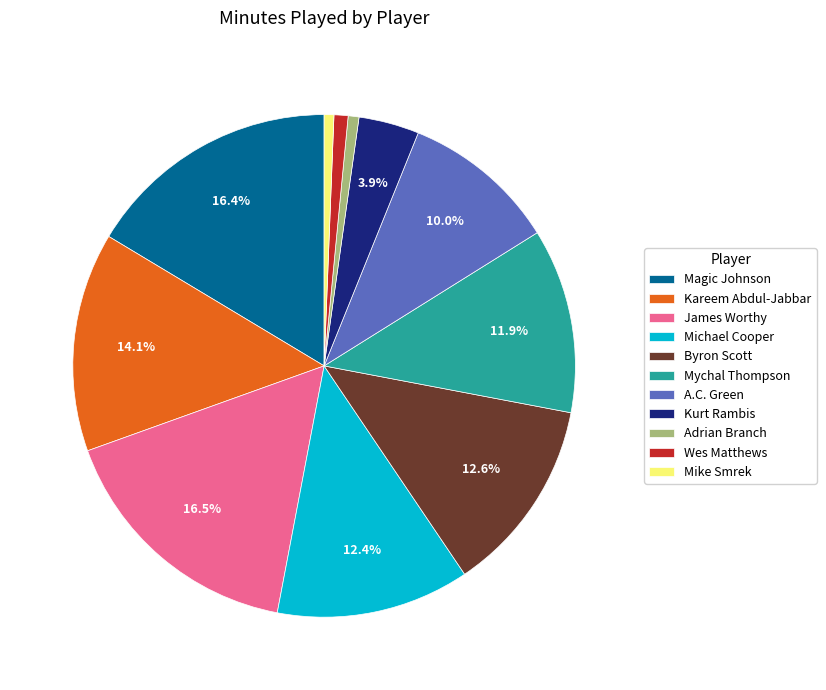

How many segments does this pie chart have?

11